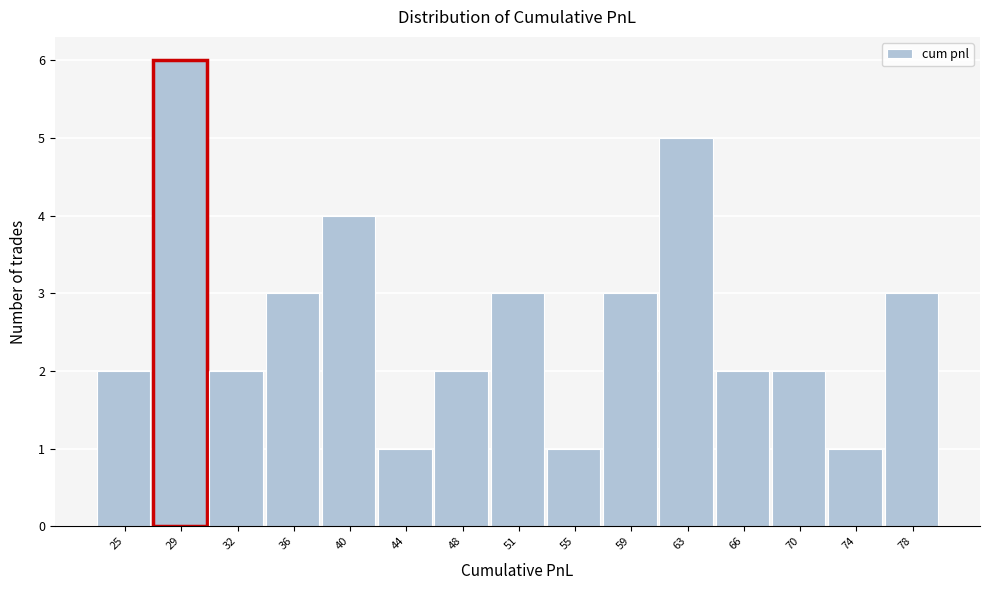

Reading left to right, transcribe all the data shown in this chart.

2	6	2	3	4	1	2	3	1	3	5	2	2	1	3